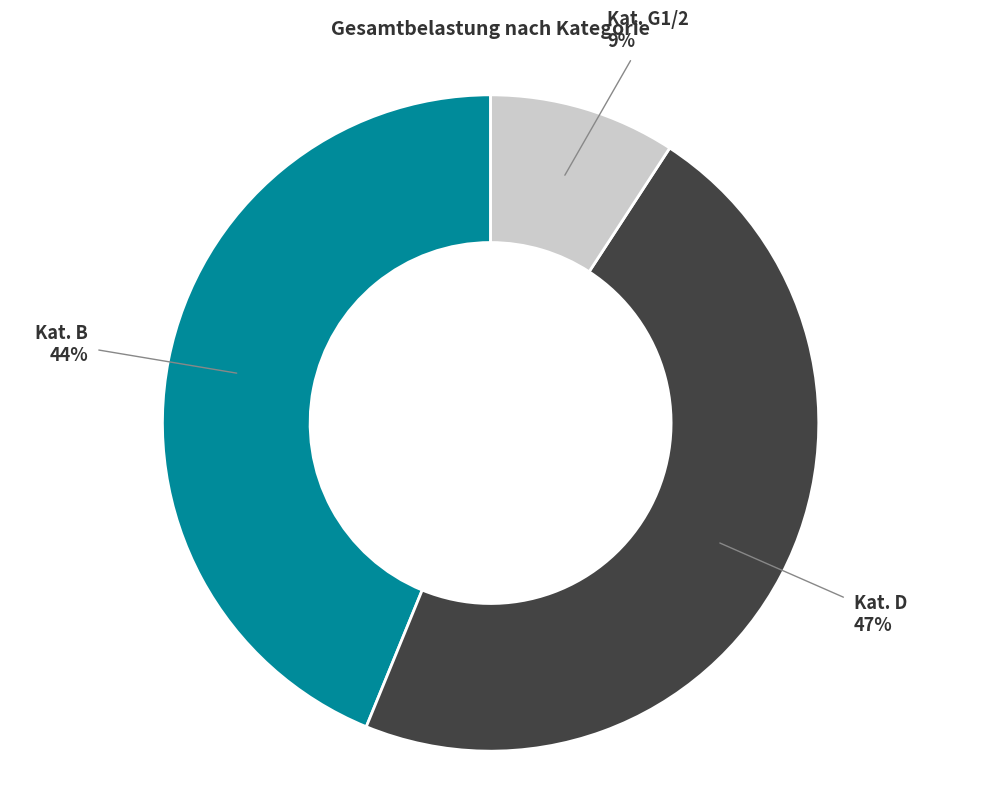

Is it true that Kat. B is 44% of the pie?

True